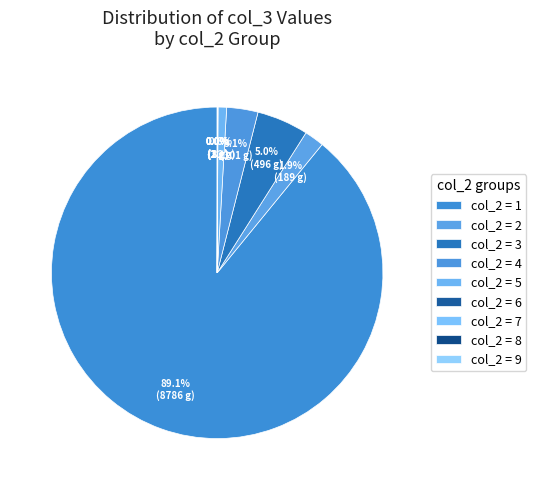

Count the number of slices in the pie.

9